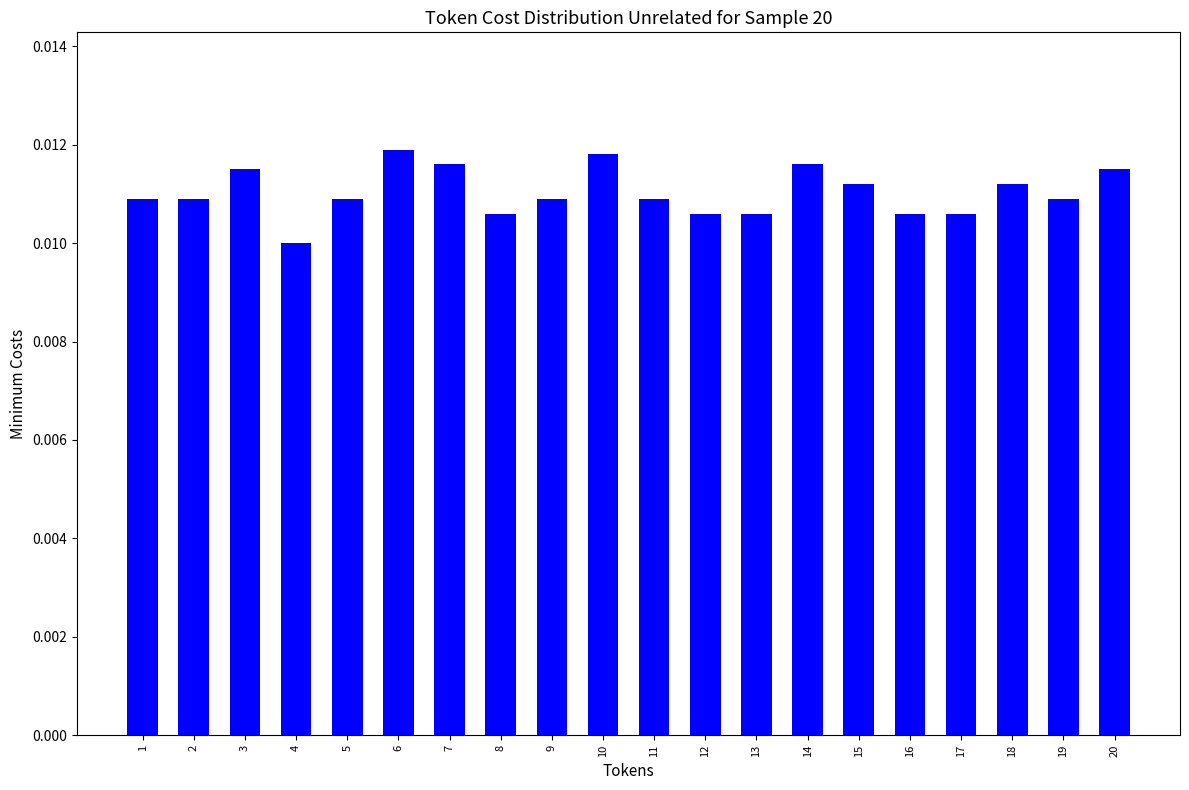

Between 11 and 12, which is larger?

11